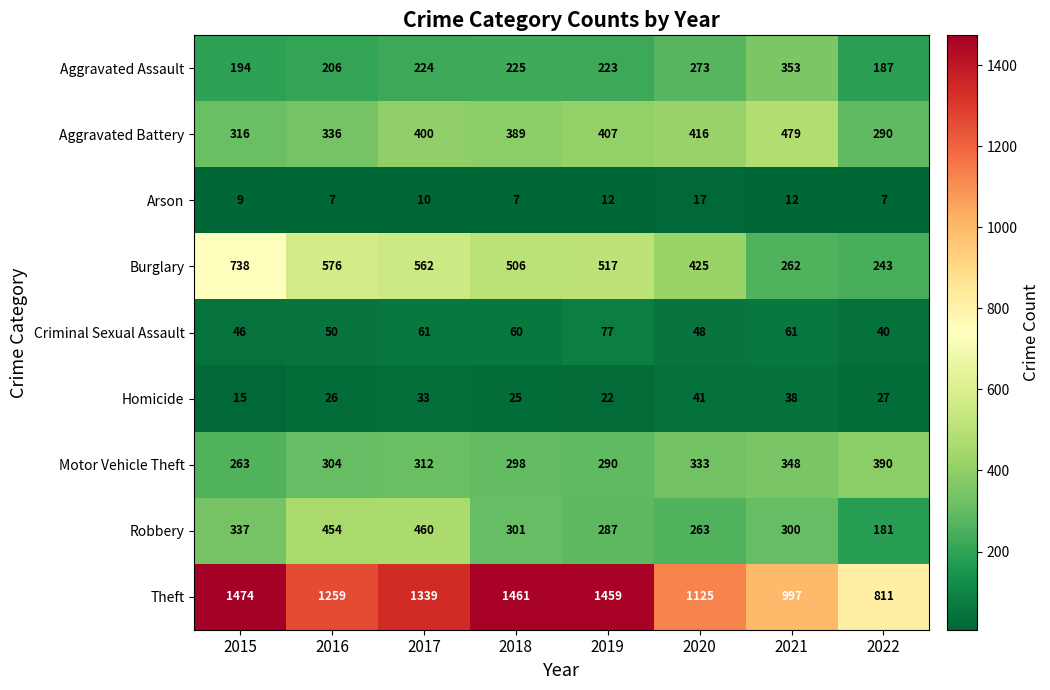

List the series in order of their peak value, lowest first.

Arson, Homicide, Criminal Sexual Assault, Aggravated Assault, Motor Vehicle Theft, Robbery, Aggravated Battery, Burglary, Theft